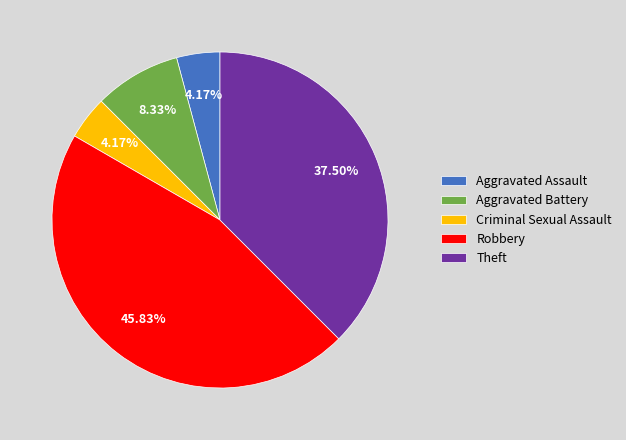

Count the number of slices in the pie.

5